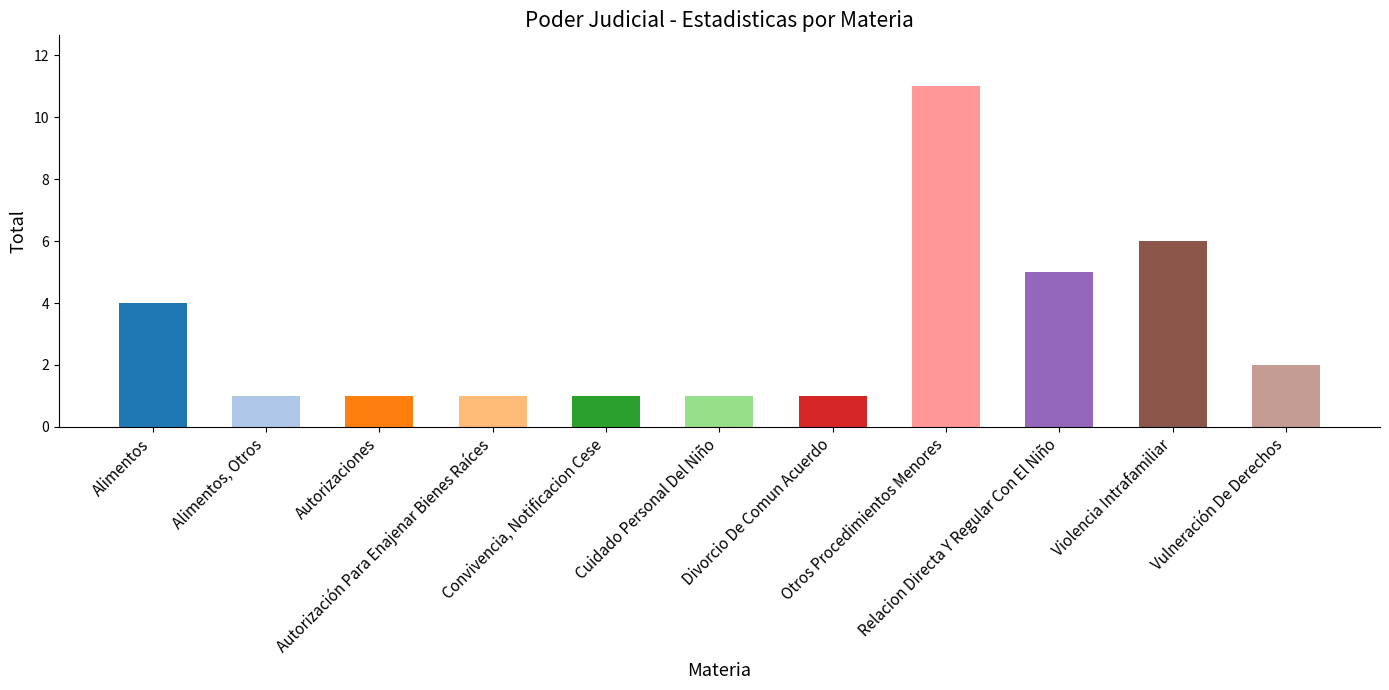

What position from the left is Convivencia, Notificacion Cese?

5